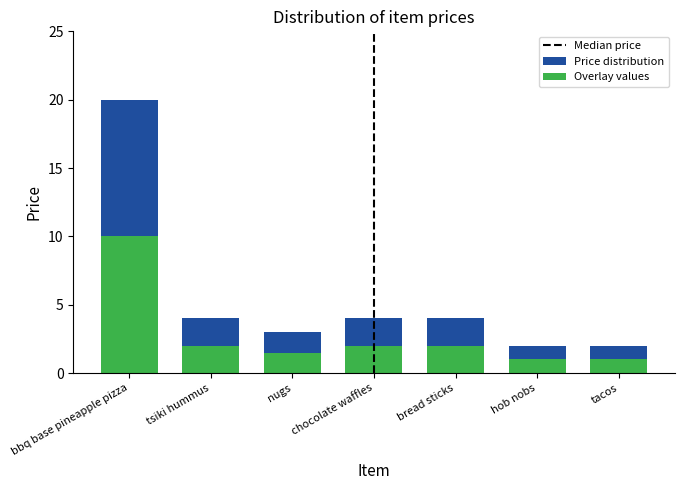

What is the difference between the maximum and minimum values in the Price series?

18.0